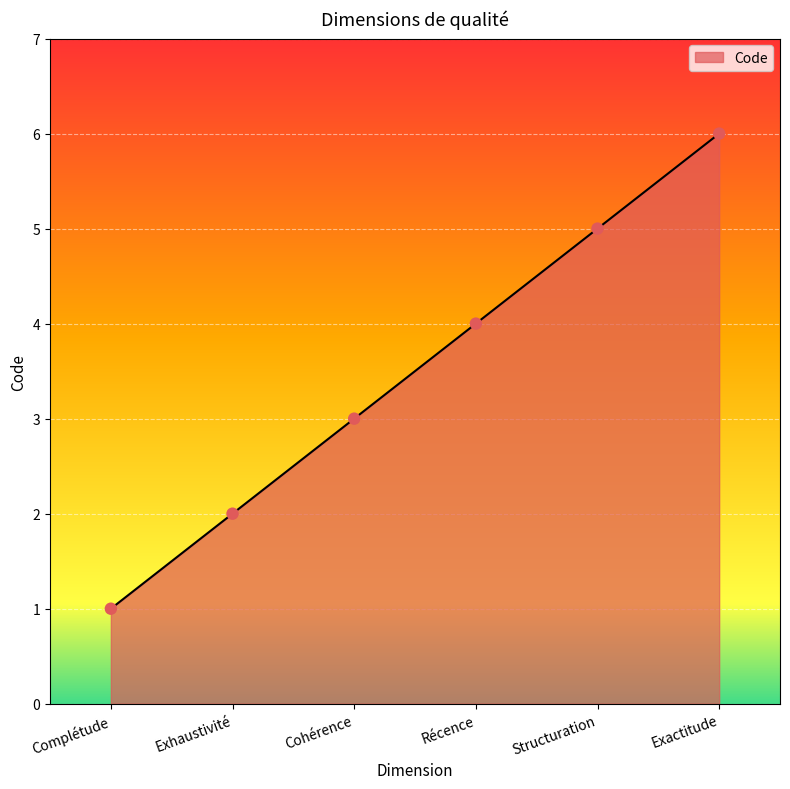

What is the change in value from Récence to Structuration?

+1